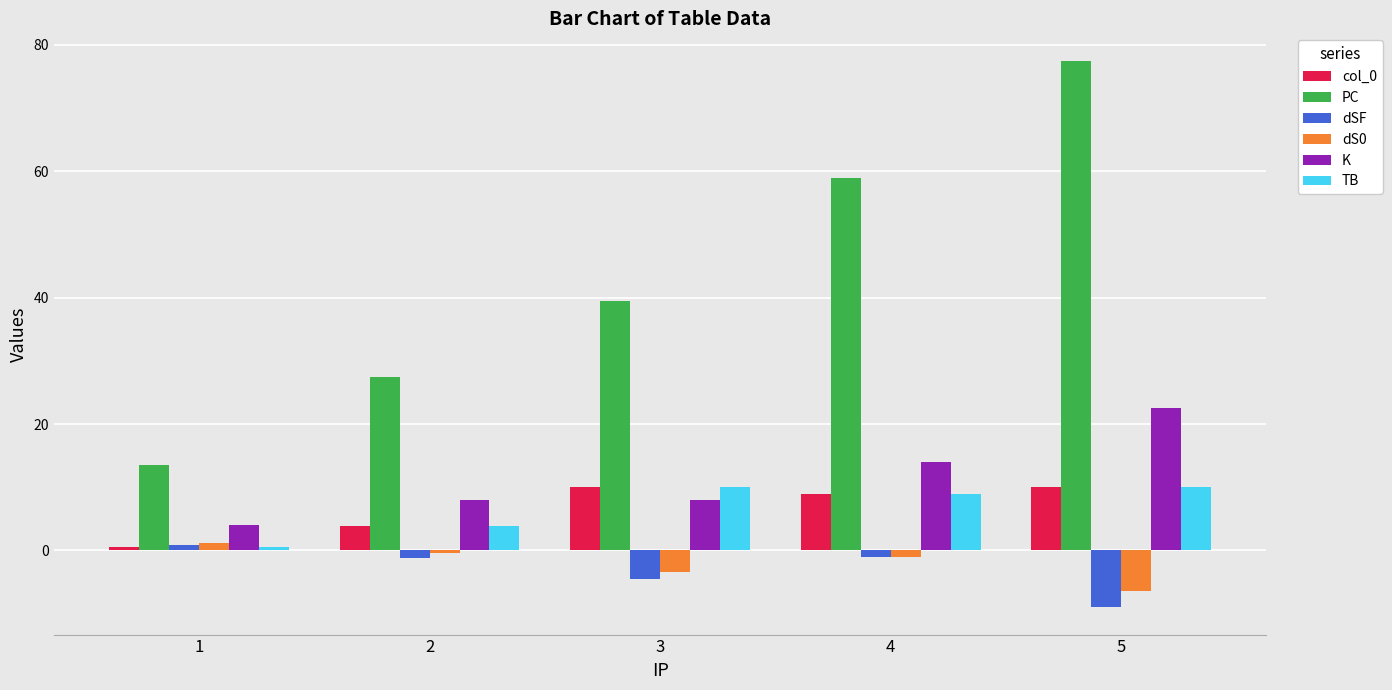

What is the value of the K bar at the 4th from the left?

14.0